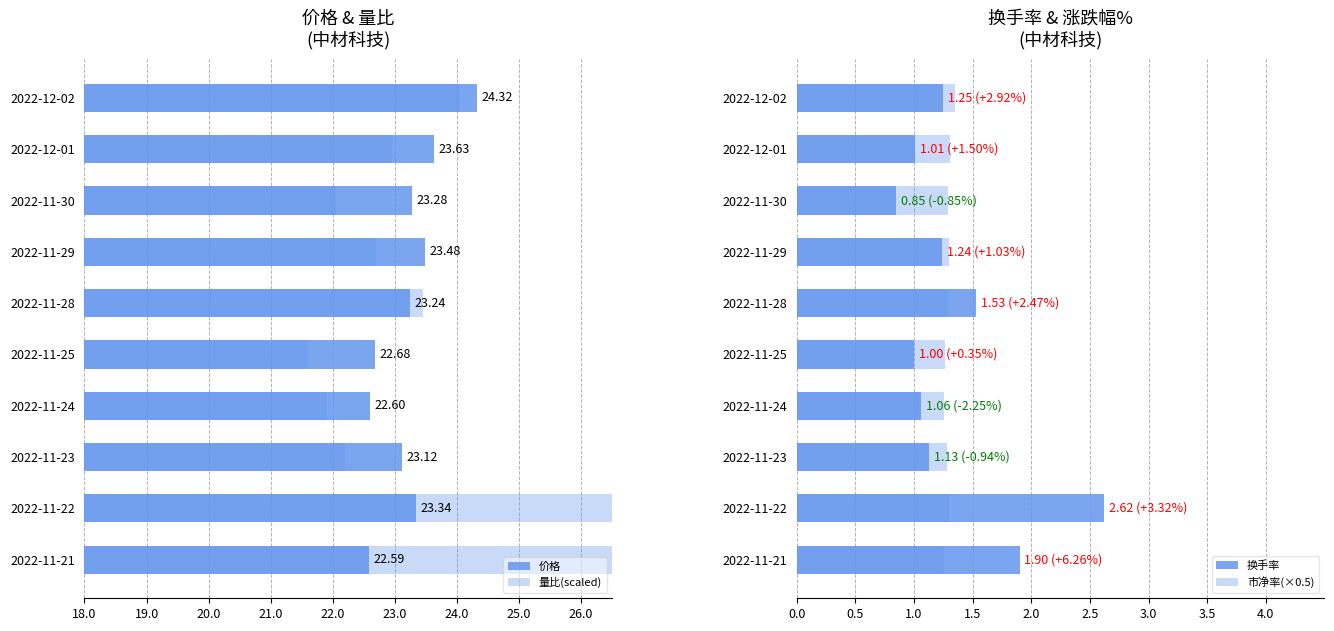

What are all the series names shown in the legend?

价格, 量比(scaled), 换手率, 市净率(×0.5)